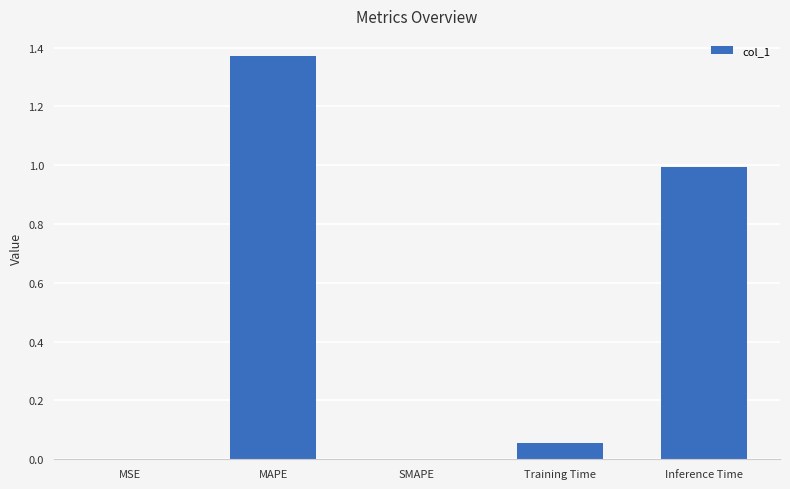

True or false: the data shows -0.6 at SMAPE.

False